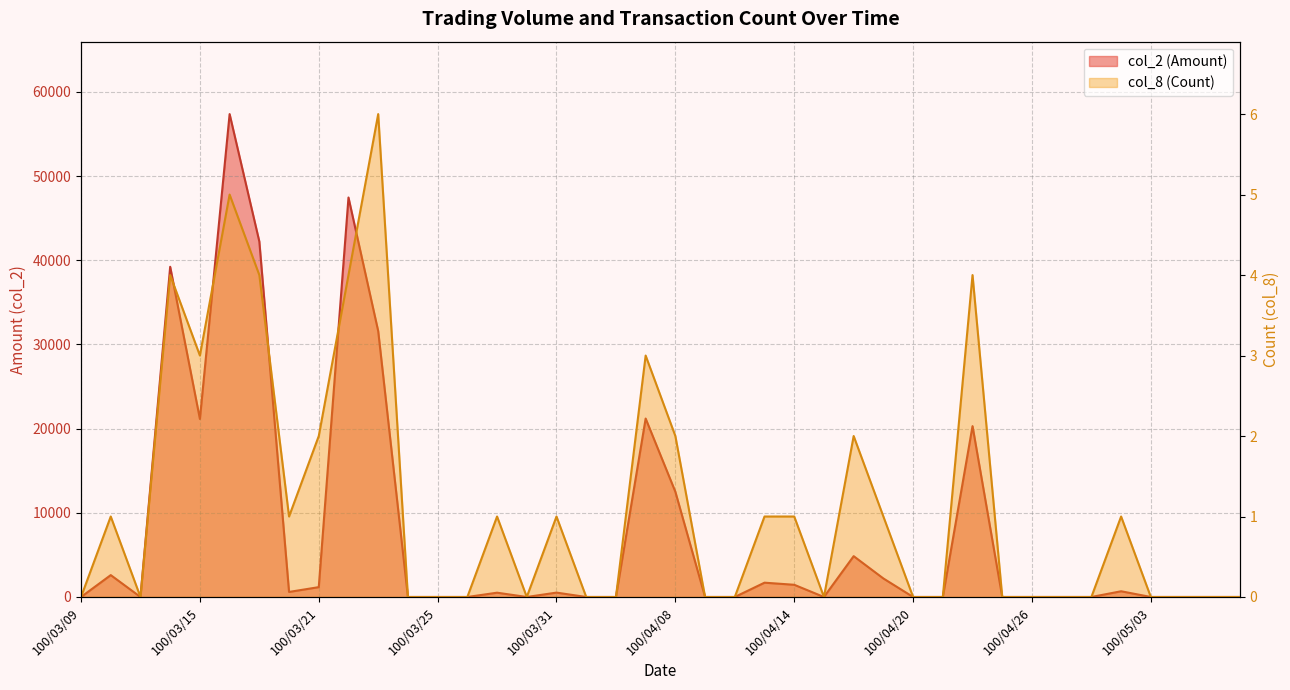

Which series has the largest range (max minus min)?

col_2 (Amount)